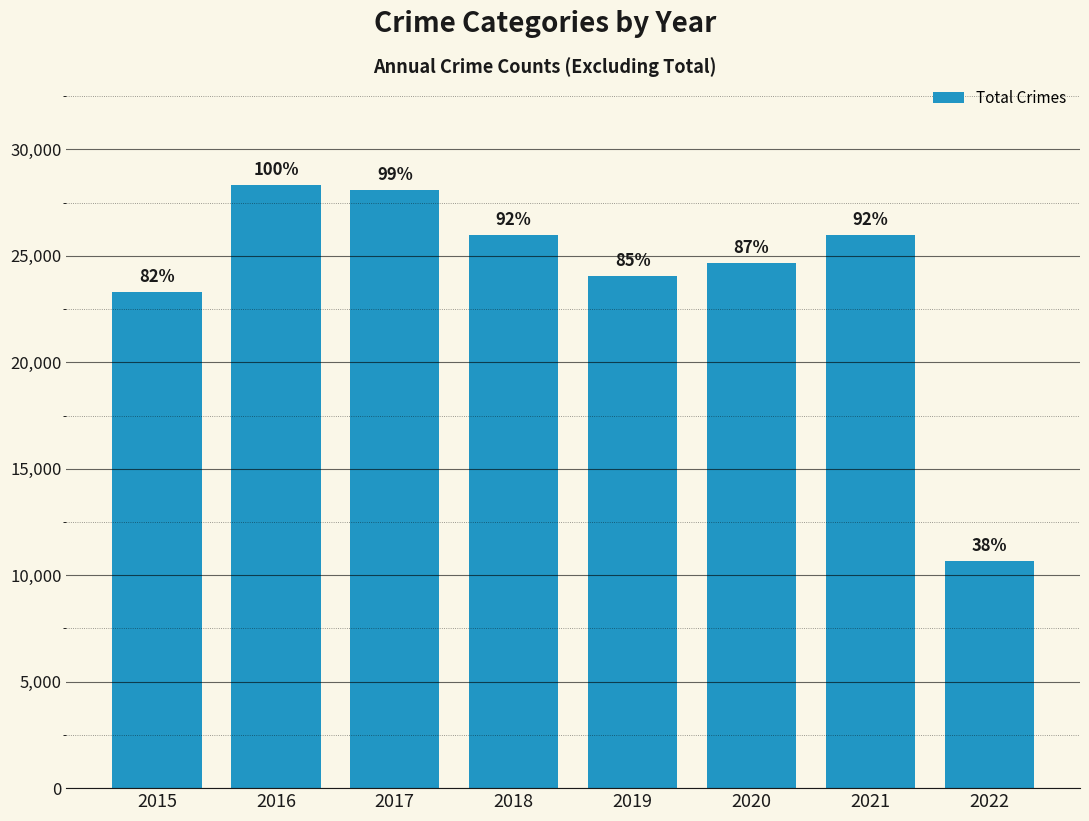

Reading left to right, what are all the values shown in this chart?

23285	28349	28115	25967	24046	24654	25975	10683